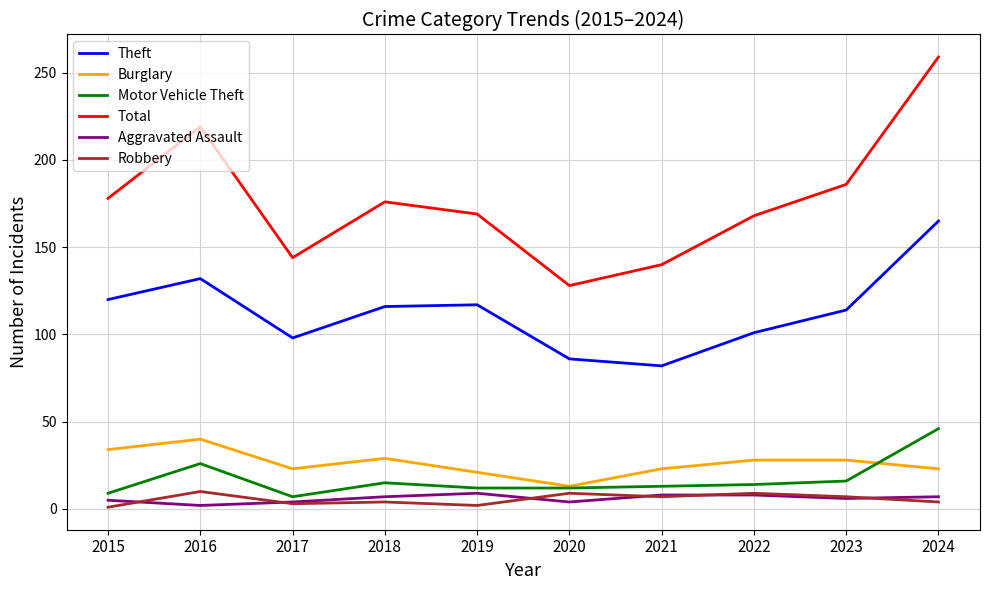

What is the difference between the maximum and minimum values in the Theft series?

83